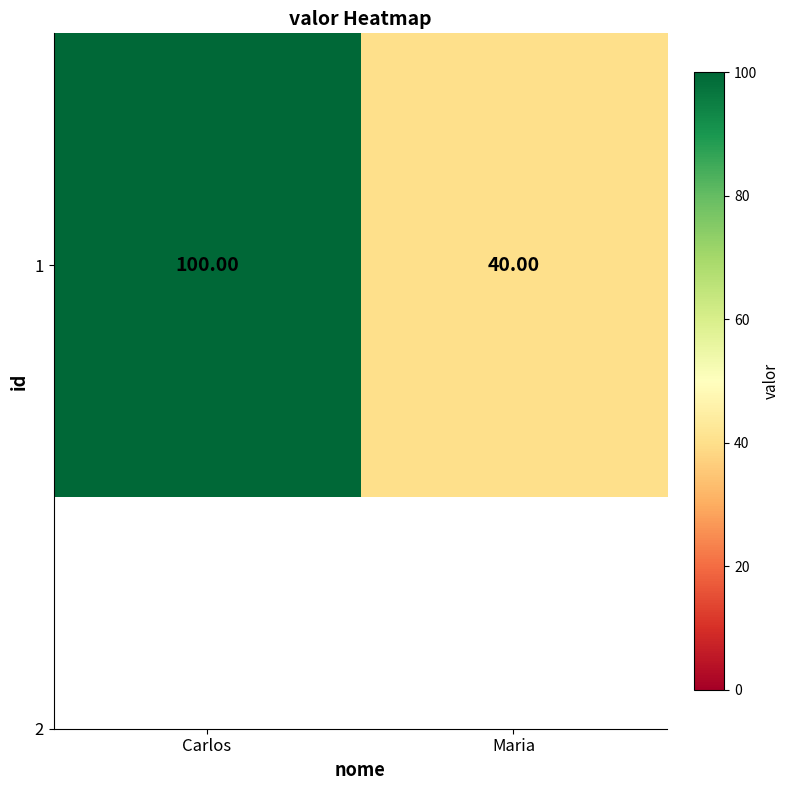

List the labels in order of value, smallest first.

Maria, Carlos